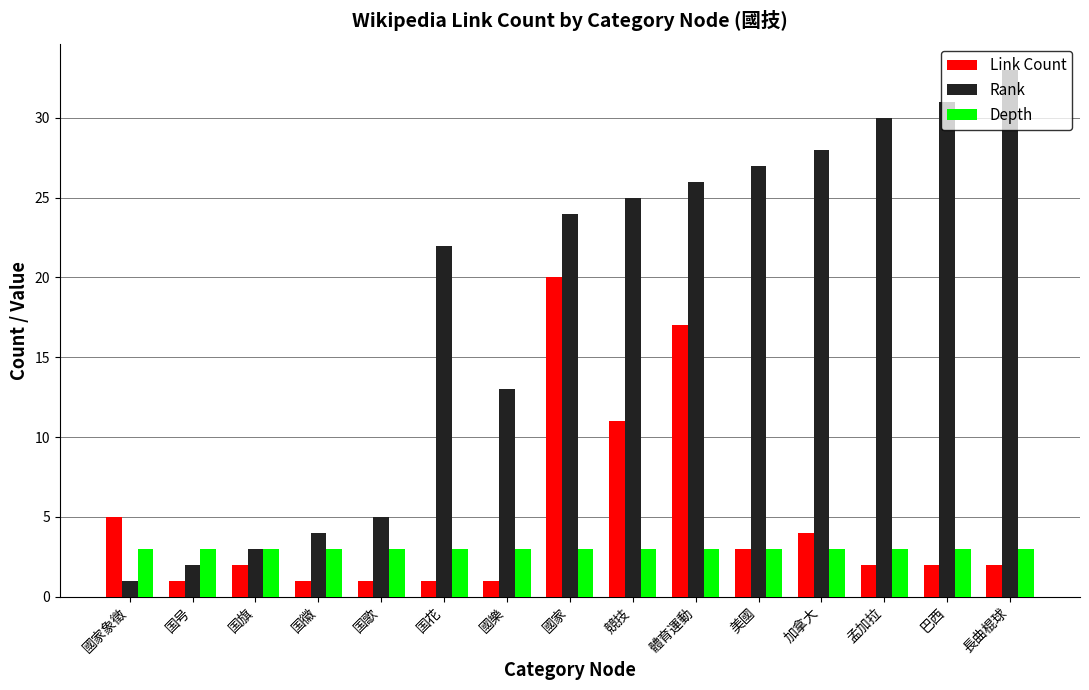

What is the average value of the Link Count series?

5